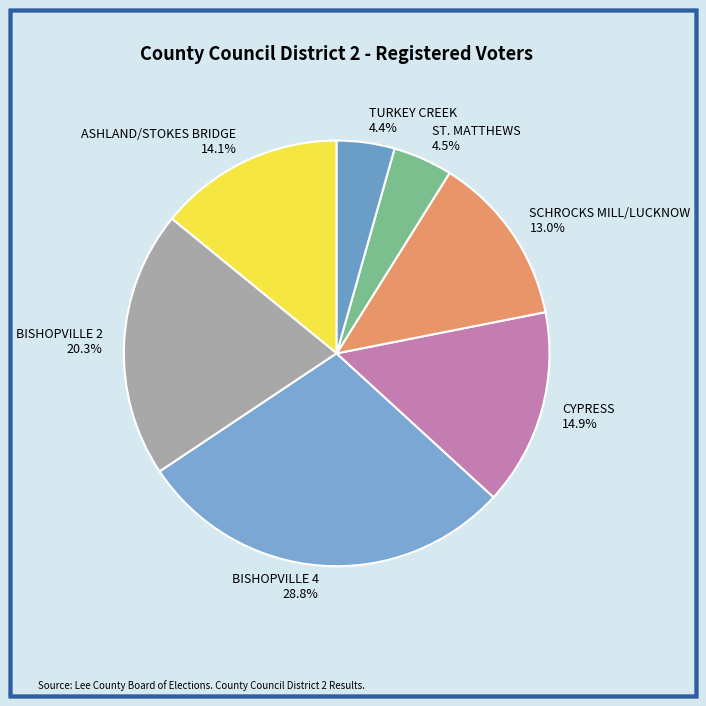

Which has a higher value, ST. MATTHEWS or CYPRESS?

CYPRESS